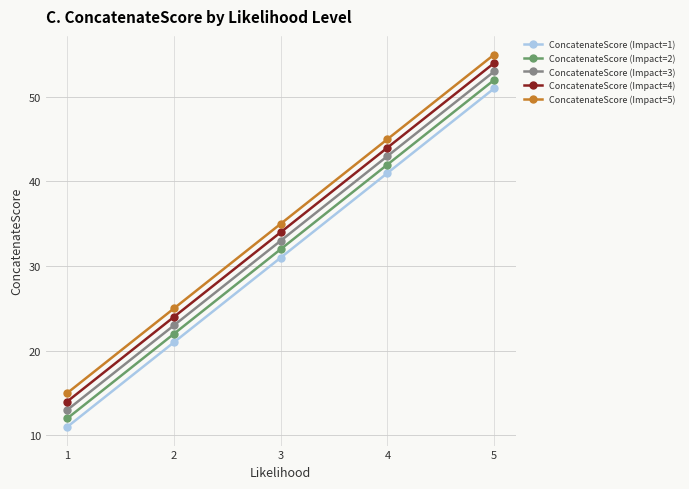

True or false: ConcatenateScore (Impact=5) and ConcatenateScore (Impact=4) intersect in this chart.

False